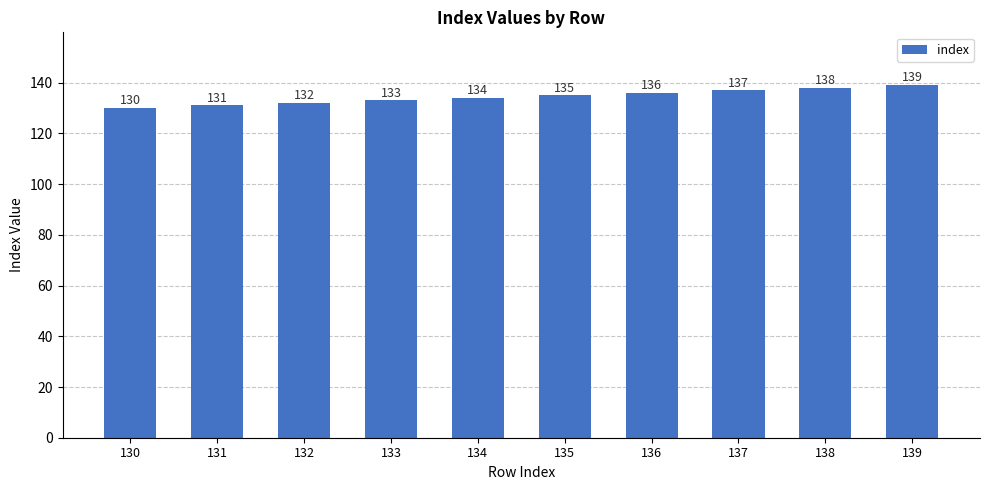

How many values are between 132 and 137?

6